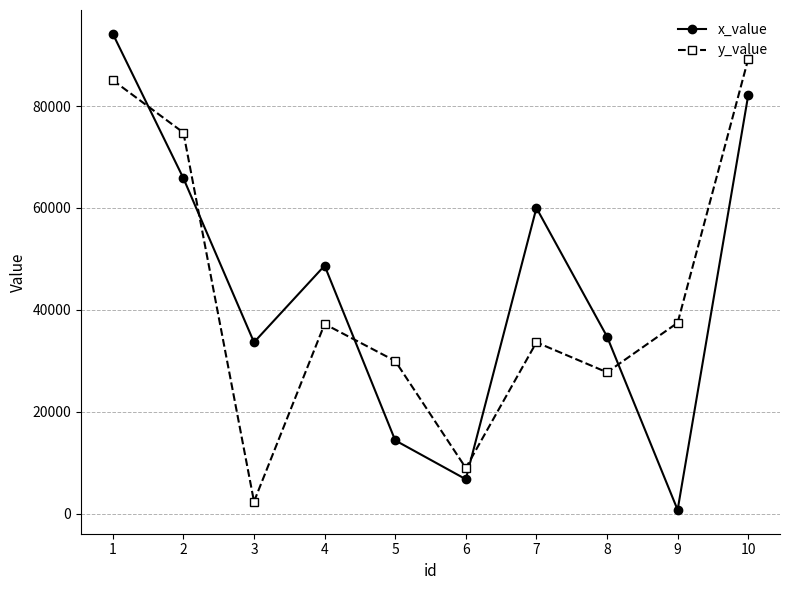

Which series has the largest total across all categories?

x_value